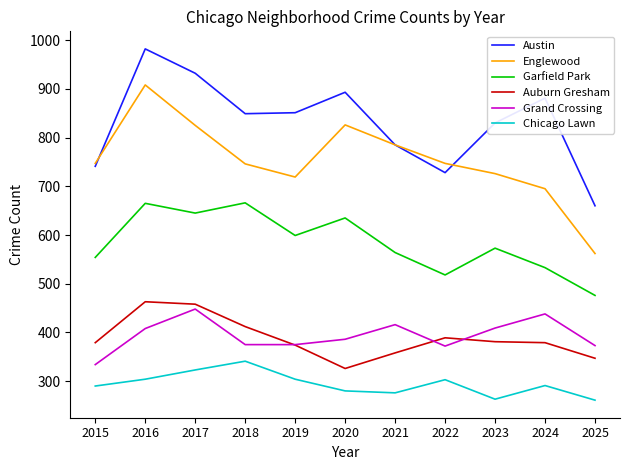

What is the total value across all series at 2020?

3346